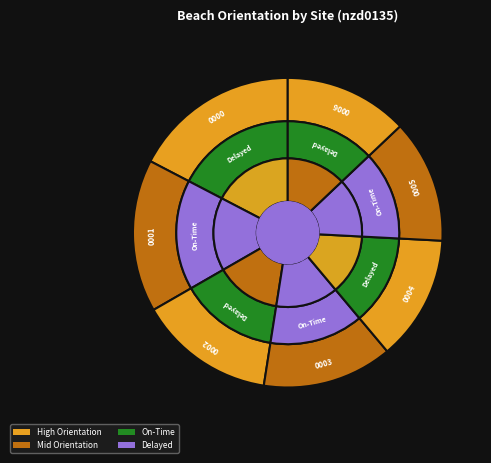

True or false: nzd0135-0001 accounts for 22% of the total.

False